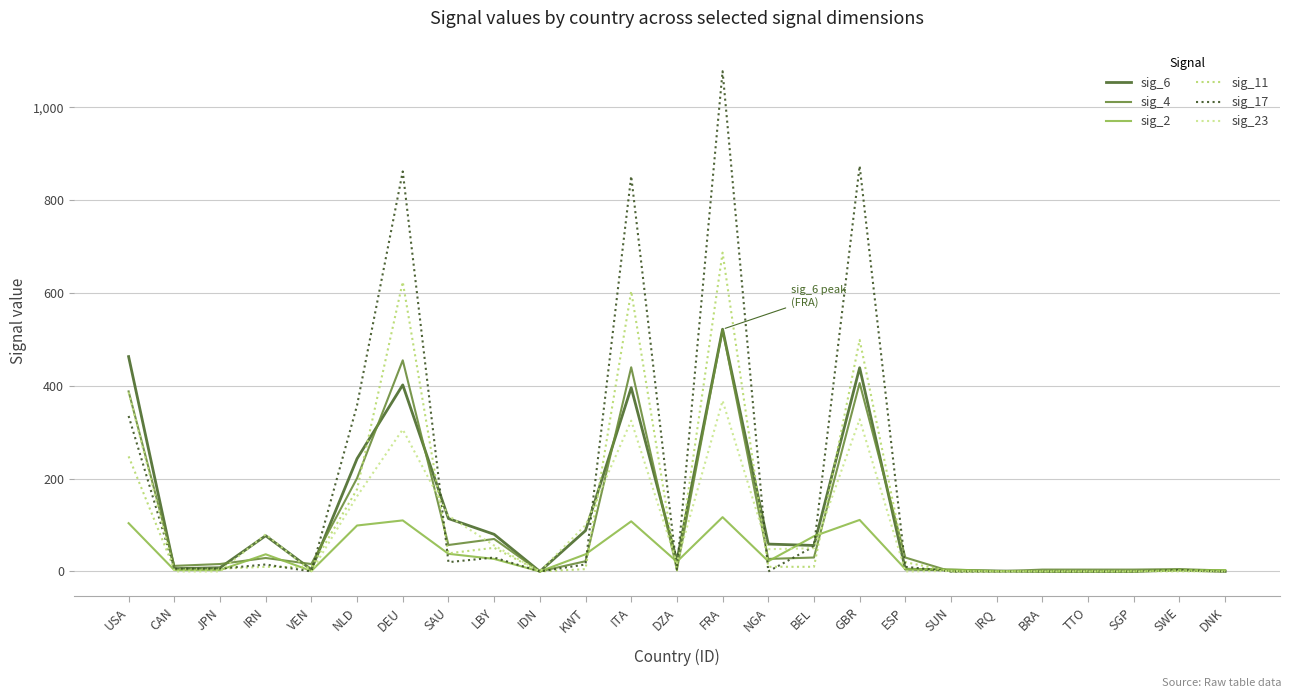

What is the label of the 2nd point from the left?

CAN